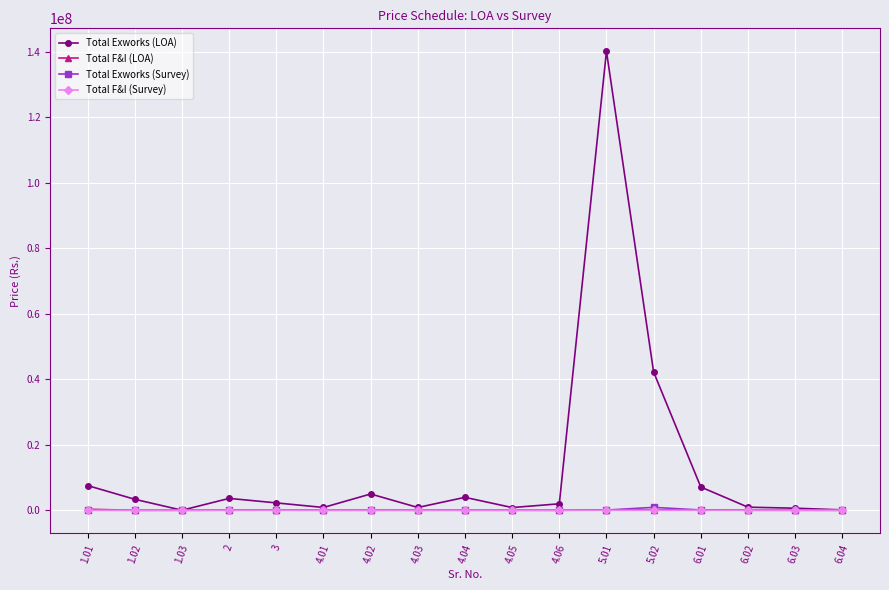

True or false: Total F&I (Survey) has more than 0 interior local peaks.

True